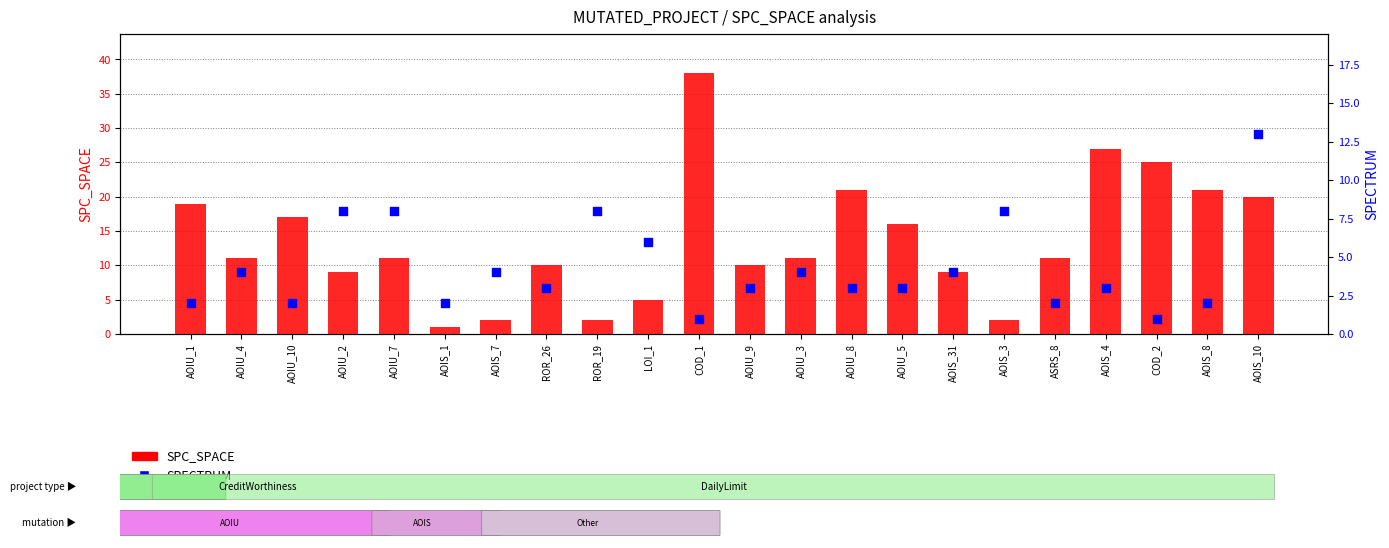

Which series has the widest spread of Y values?

SPC_SPACE